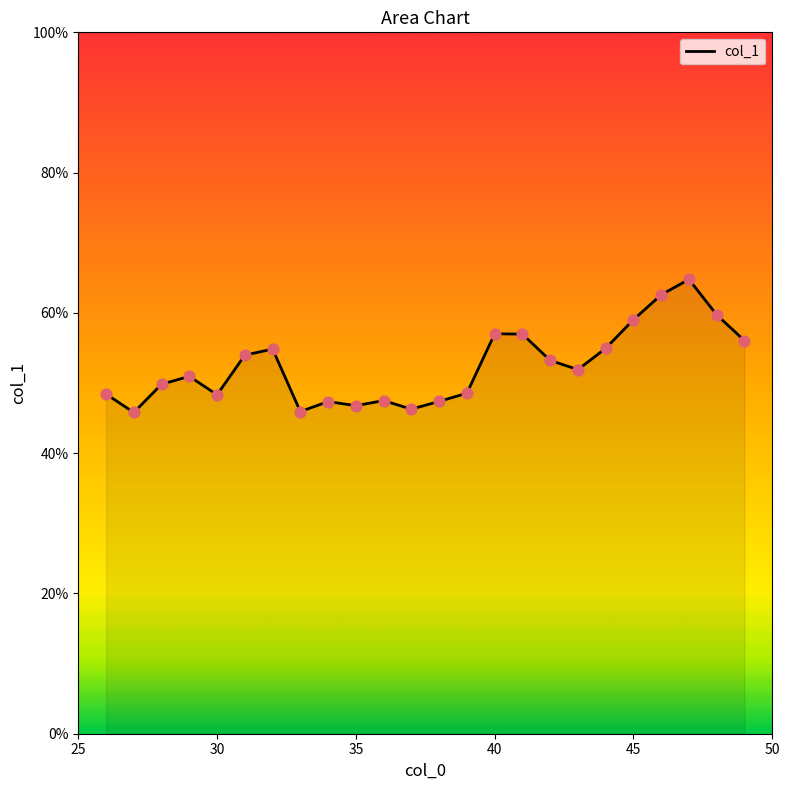

What is the minimum value shown in the chart?

45.8